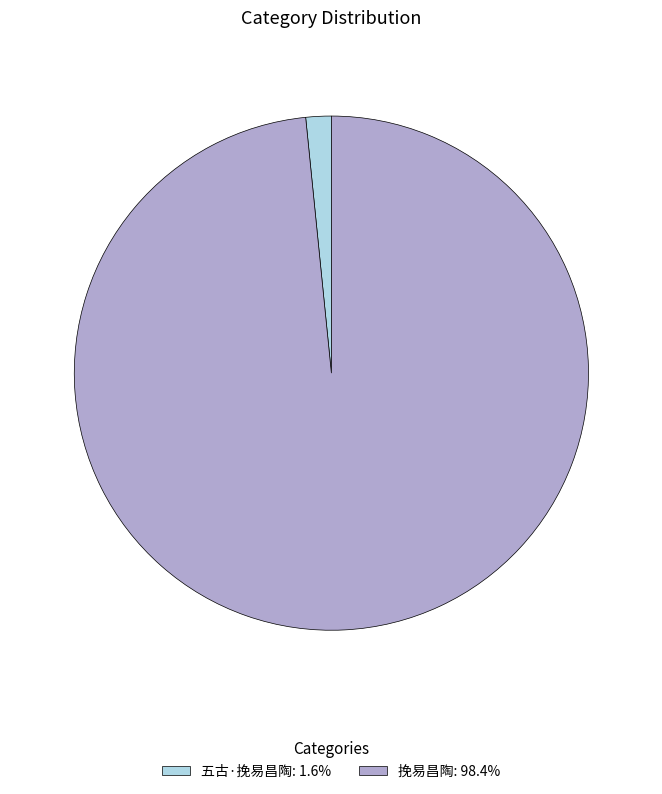

Approximately how many times larger is the value at 挽易昌陶: 98.4% compared to 五古·挽易昌陶: 1.6%?

61.7